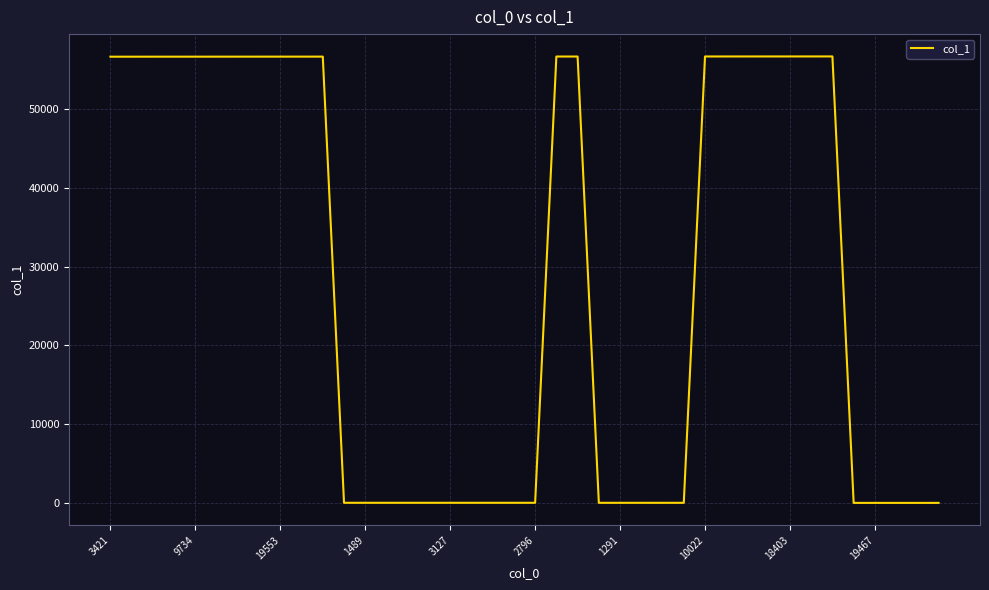

What is the greatest value displayed?

56695